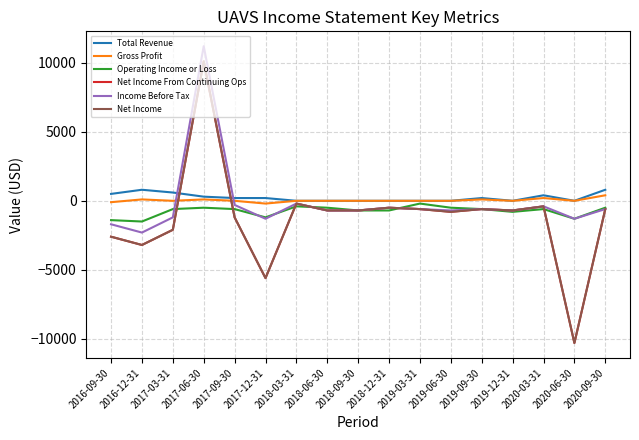

True or false: Income Before Tax has a value of -700 at 2018-09-30.

True